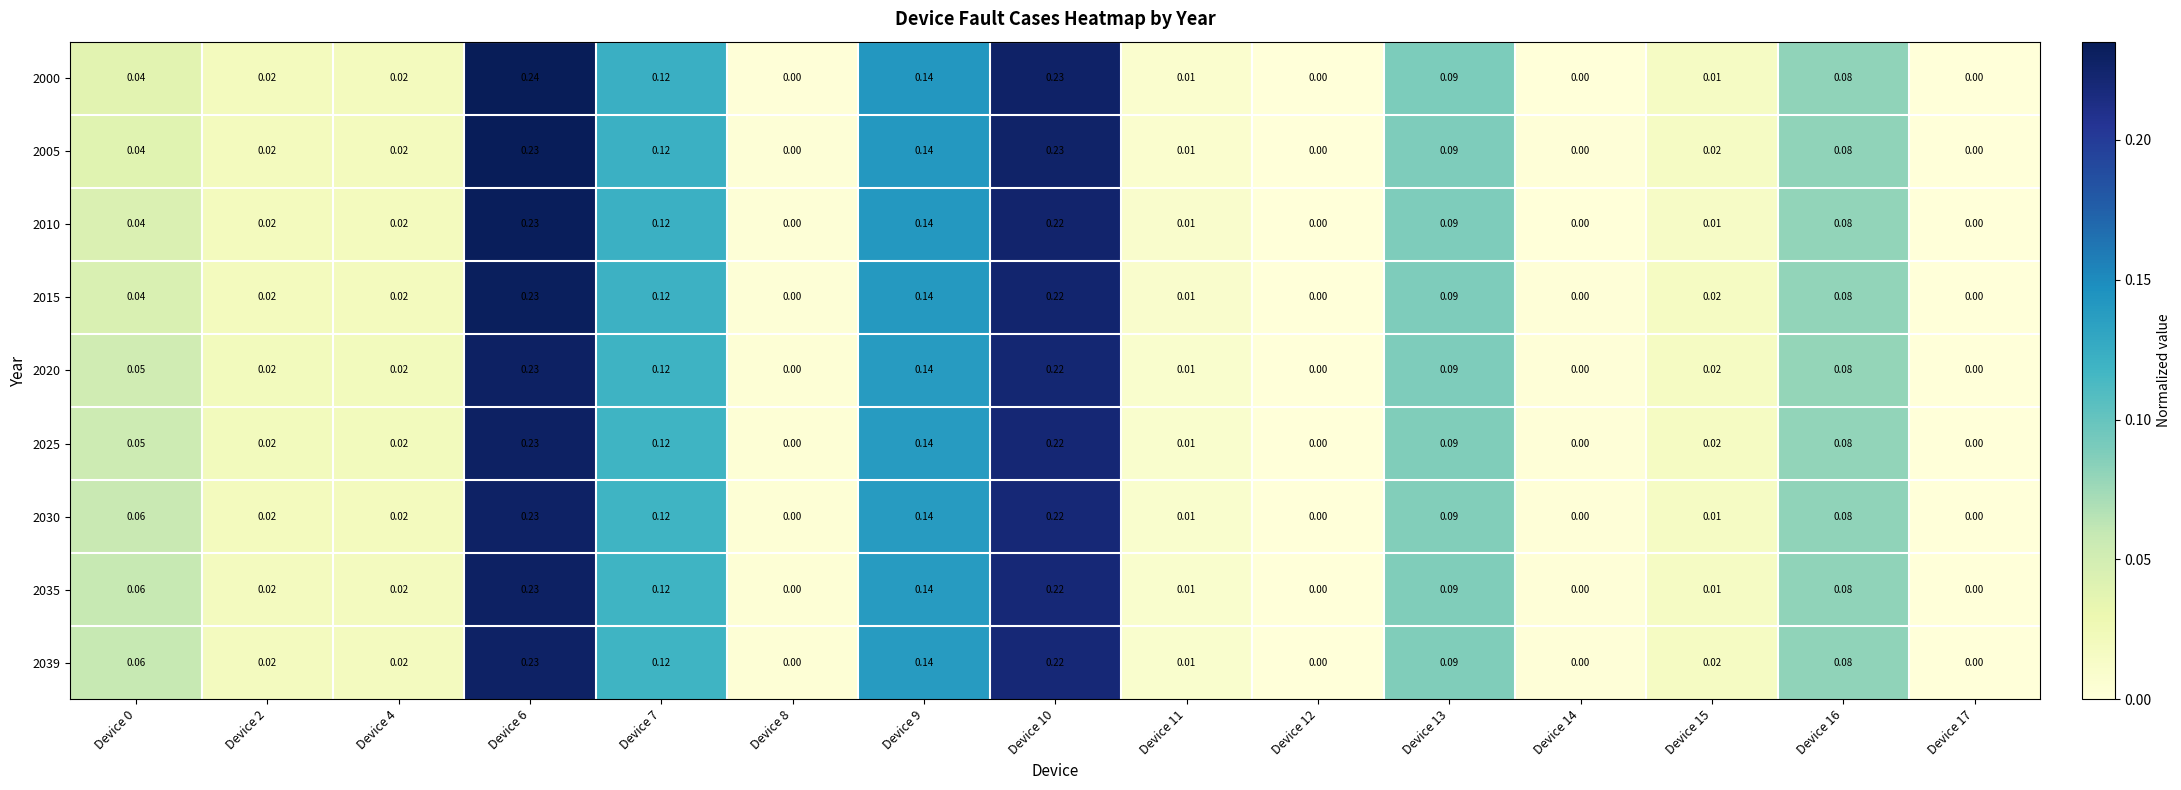

At which category is the sum across all series the highest?

Device 6